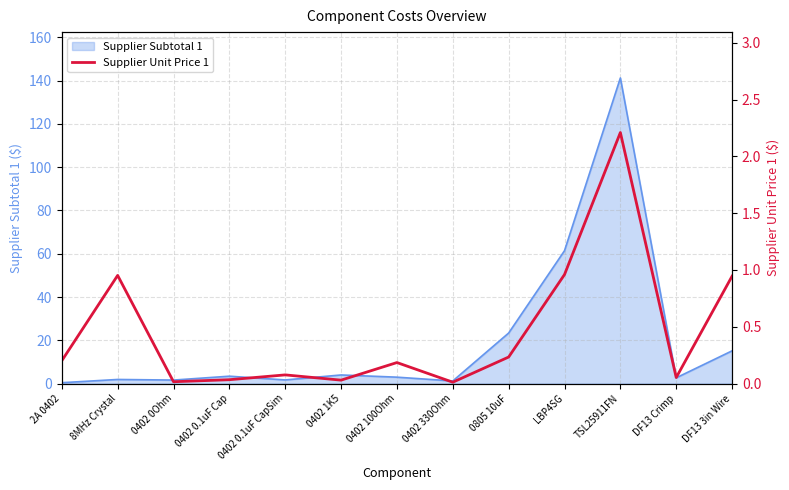

Is it true that the value at 0402 0.1uF CapSim is 0.1?

True